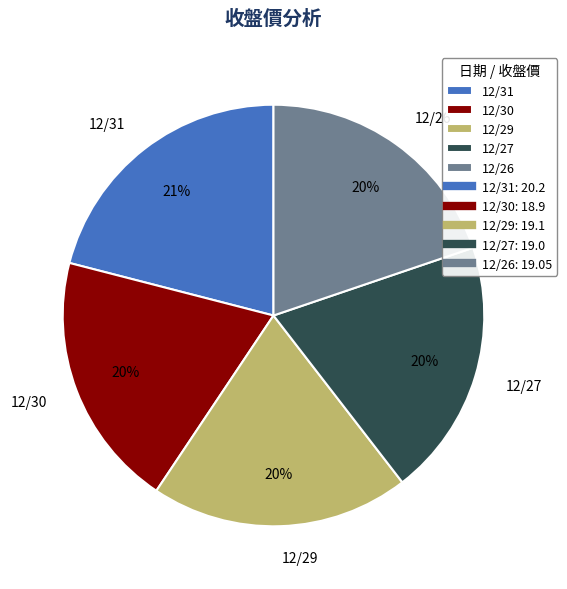

The 12/30 slice represents 20% of the pie. True or false?

True